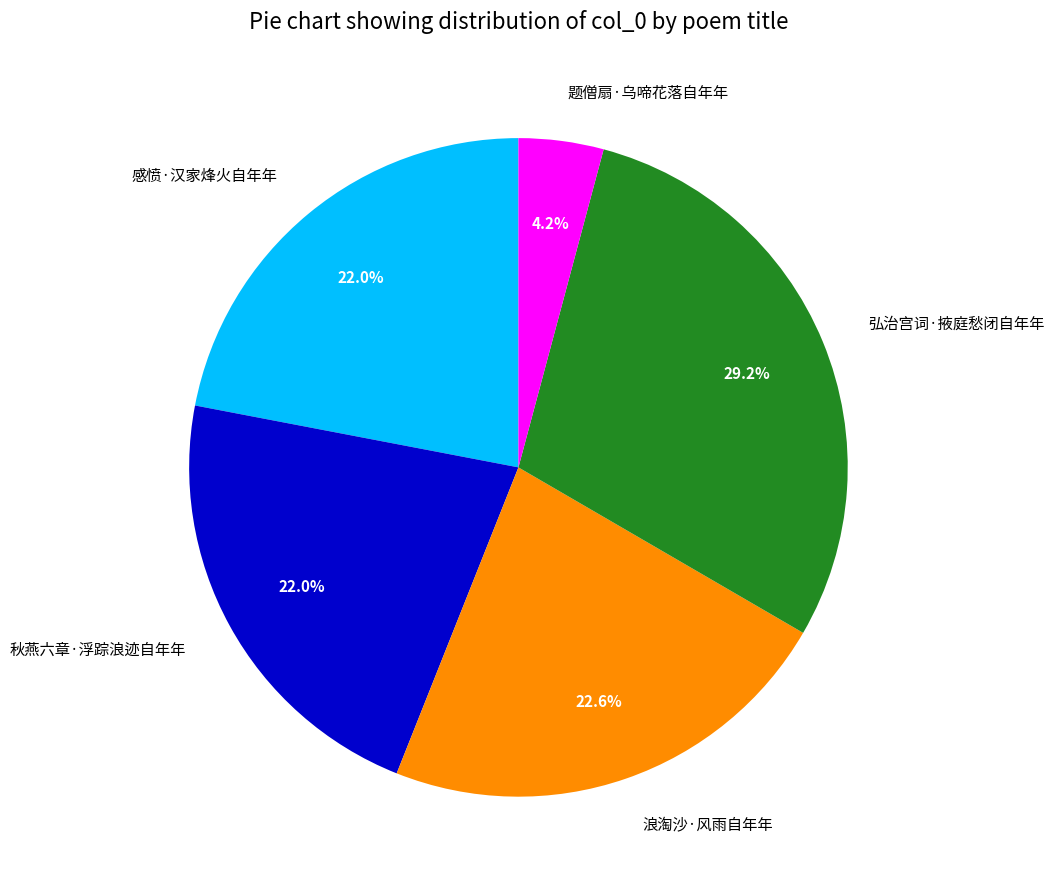

The 弘治宫词·掖庭愁闭自年年 slice represents 16% of the pie. True or false?

False